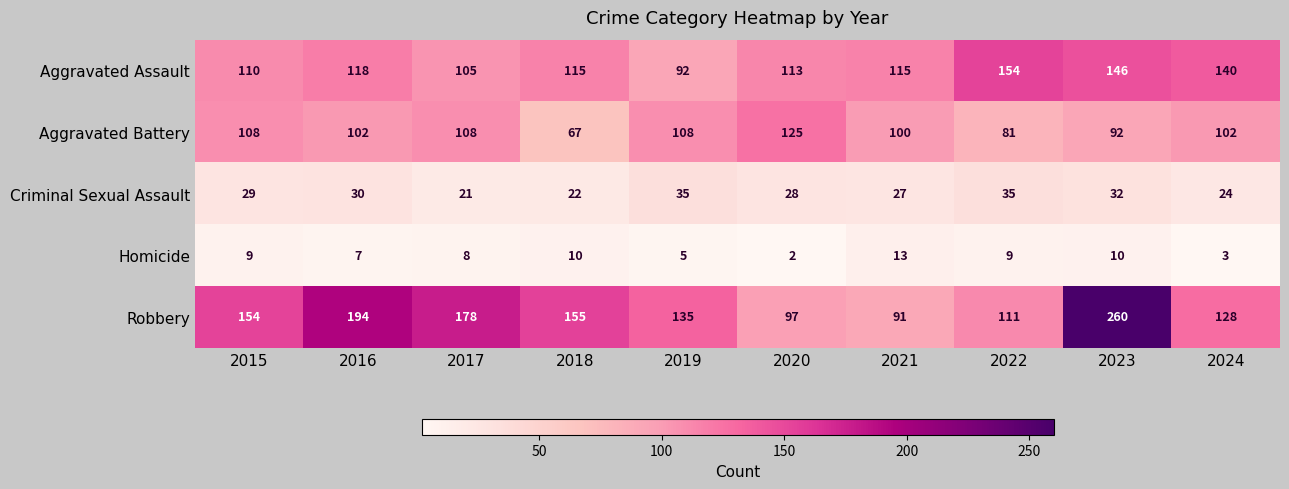

Which series has the widest spread of values?

Robbery